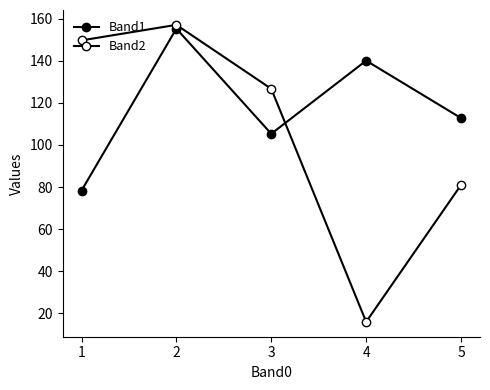

How many values in the Band1 series are below 112?

2